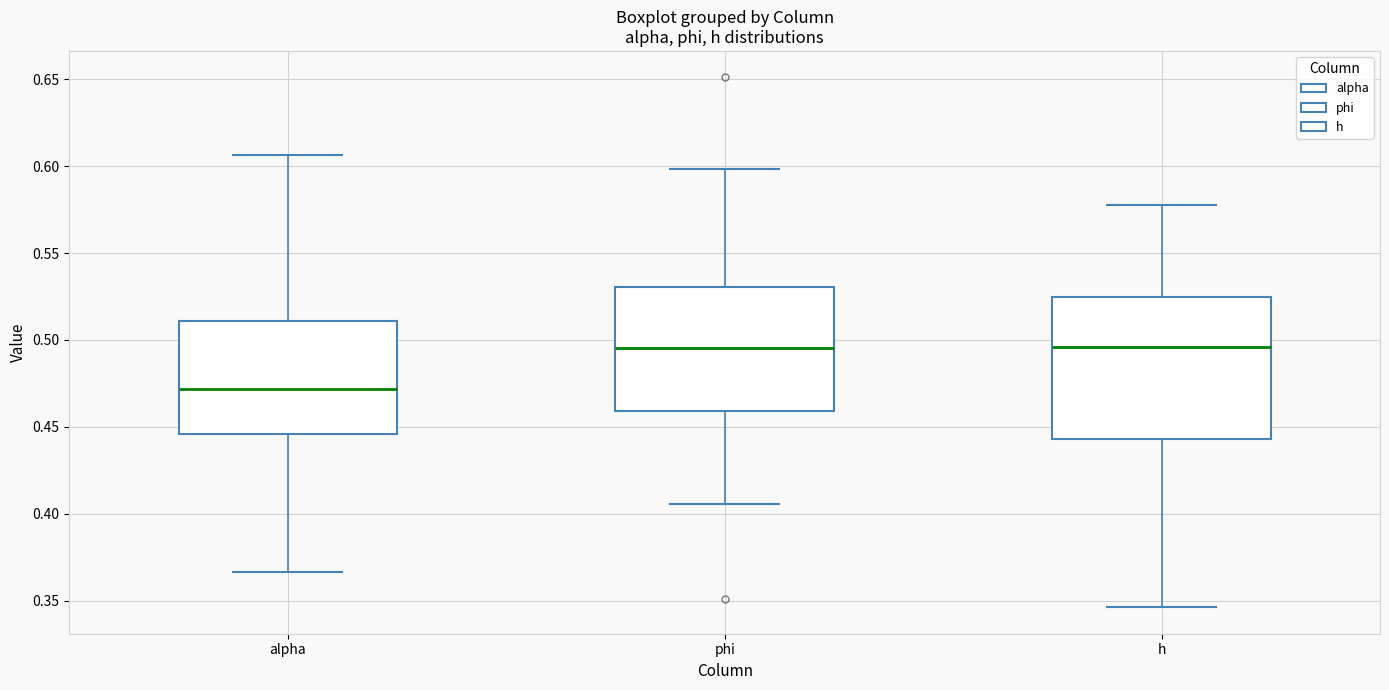

Reading left to right, read every box against the y-axis: the position of its median line, the range the box covers, and the ends of its whiskers. The values are not printed on the chart, so give them approximately, as read against the axis.

alpha: median 0.470, box 0.445 to 0.510, whiskers 0.365 to 0.605
phi: median 0.495, box 0.460 to 0.530, whiskers 0.405 to 0.600
h: median 0.495, box 0.445 to 0.525, whiskers 0.345 to 0.580